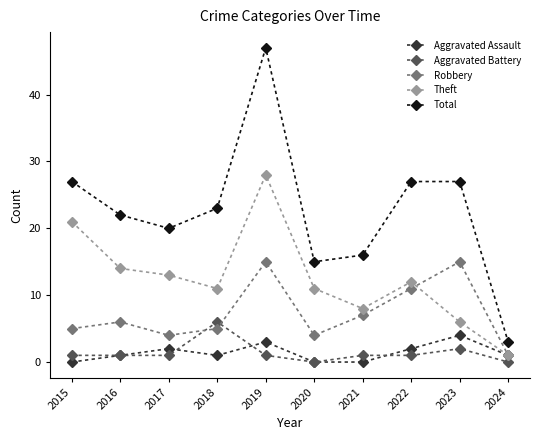

The Theft series shows 13 at 2017. True or false?

True